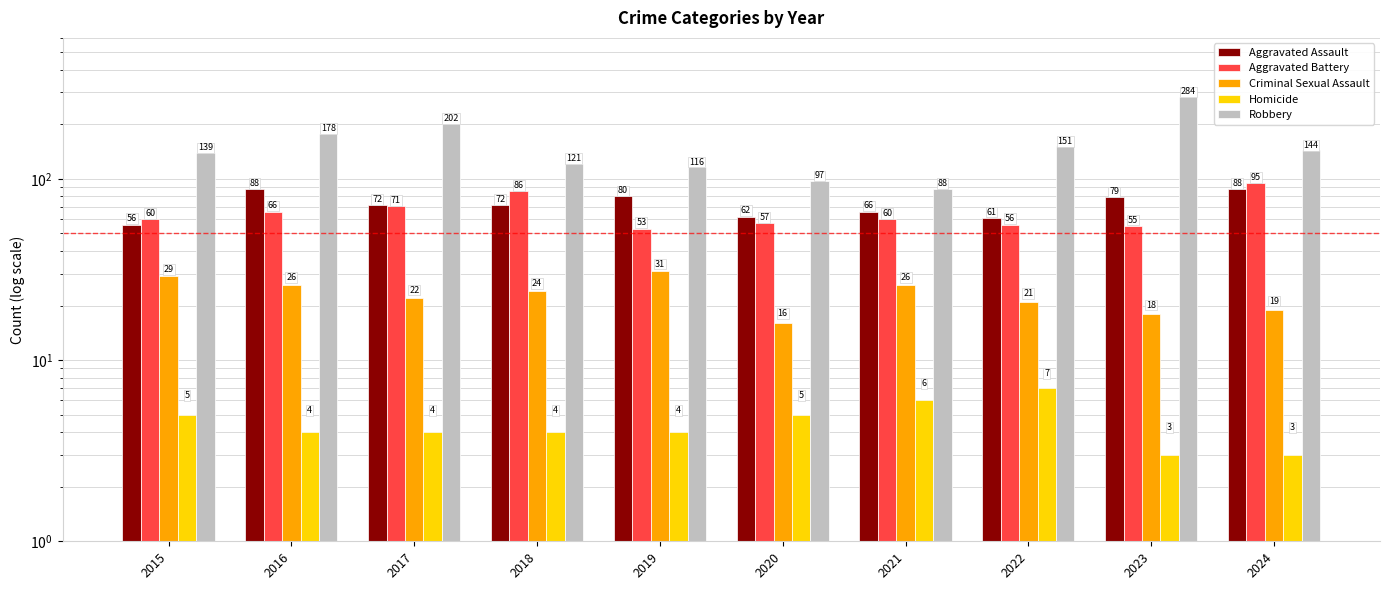

Which category has the highest value across all series?

2023